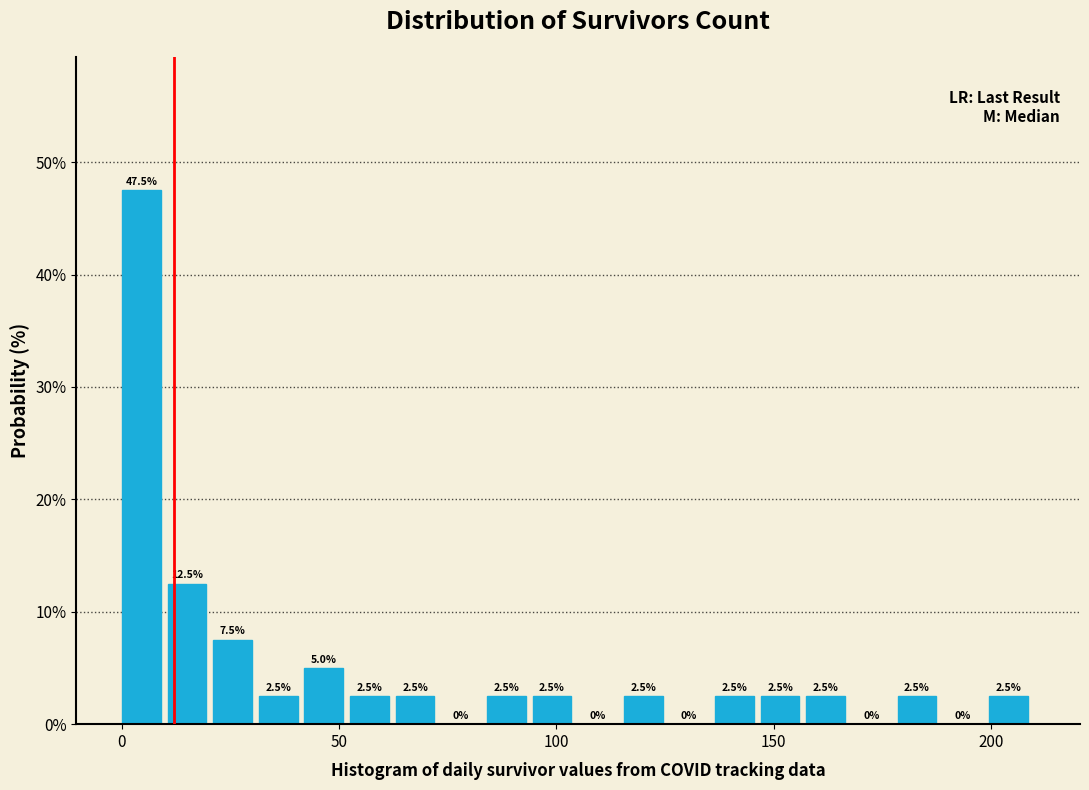

Around what value on the x-axis is the tallest bar? Give the approximate position of its centre, as read against the axis.

5